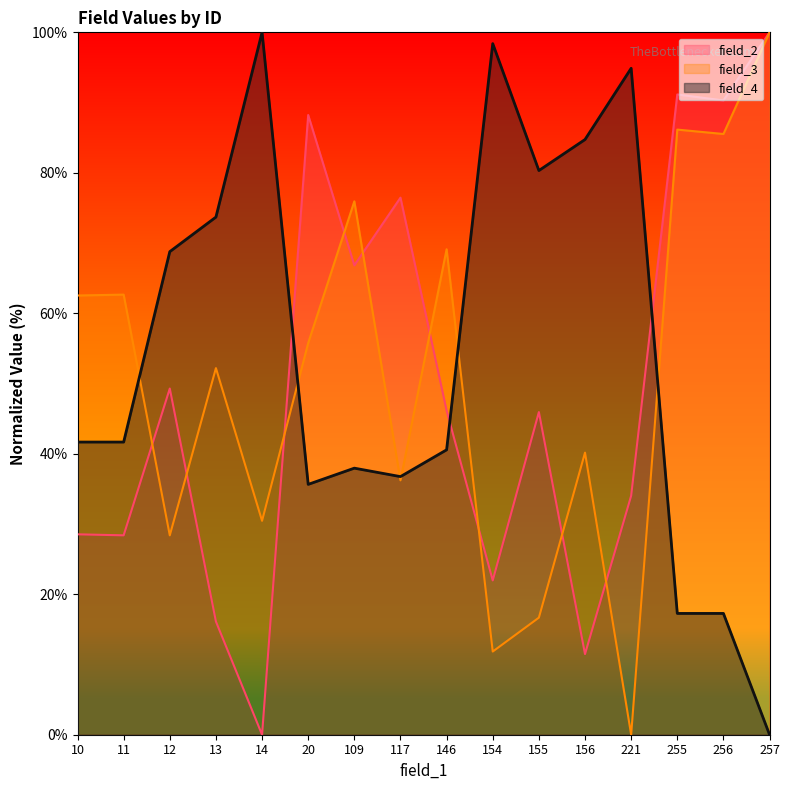

What is the difference between the field_2 values at 117 and 20?

11.8